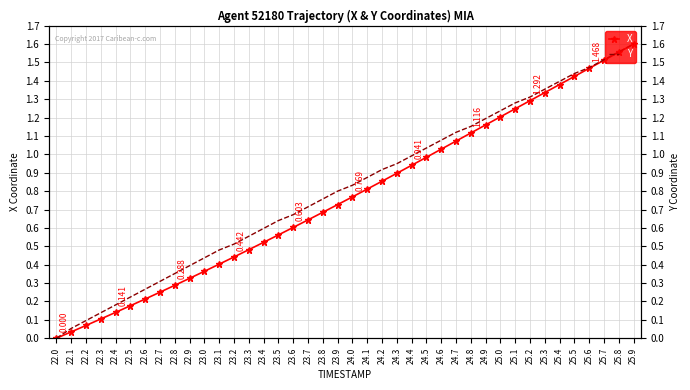

What is the label of the 28th point from the left?

24.7